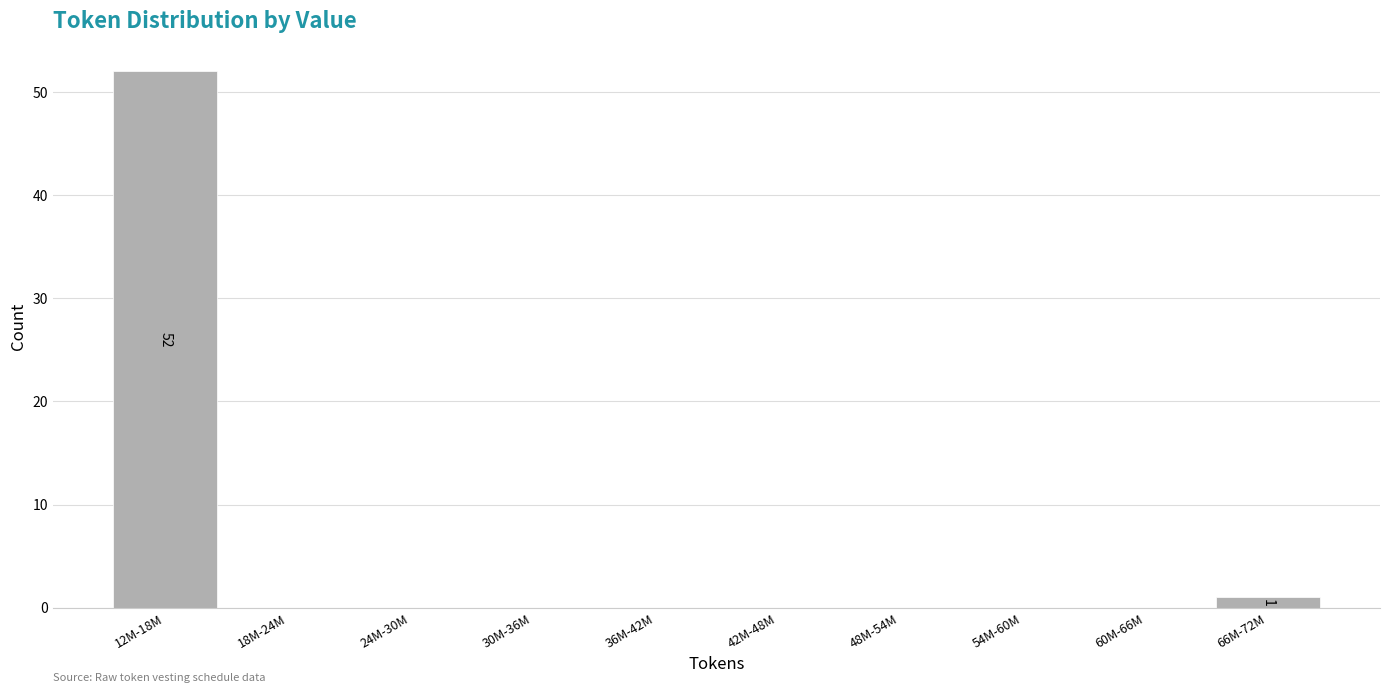

Reading right to left, transcribe all the data shown in this chart.

66M-72M=1	60M-66M=0	54M-60M=0	48M-54M=0	42M-48M=0	36M-42M=0	30M-36M=0	24M-30M=0	18M-24M=0	12M-18M=52